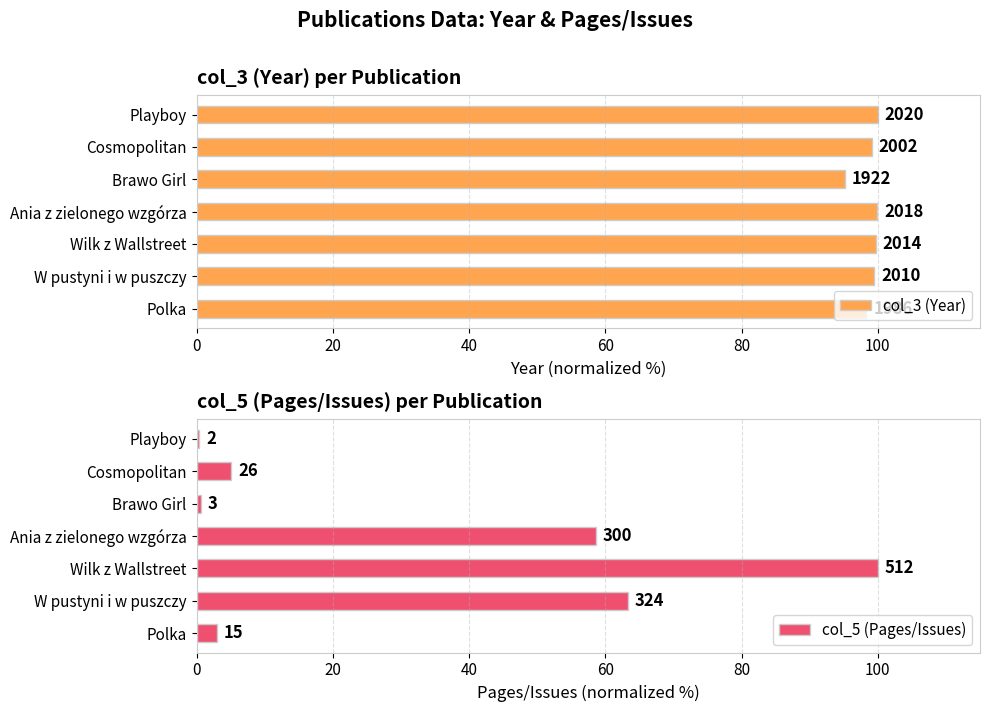

What are all the series names shown in the legend?

col_3 (Year), col_5 (Pages/Issues)